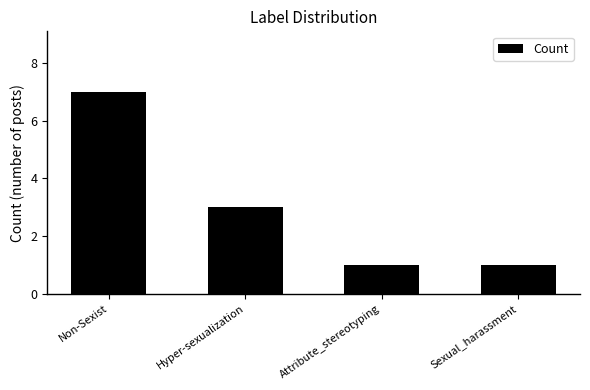

The chart shows a value of 1 at Sexual_harassment. True or false?

True